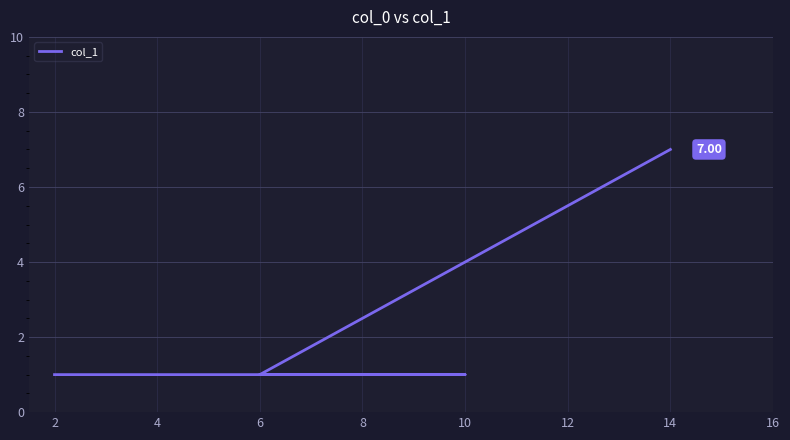

How many series are shown in this chart?

1